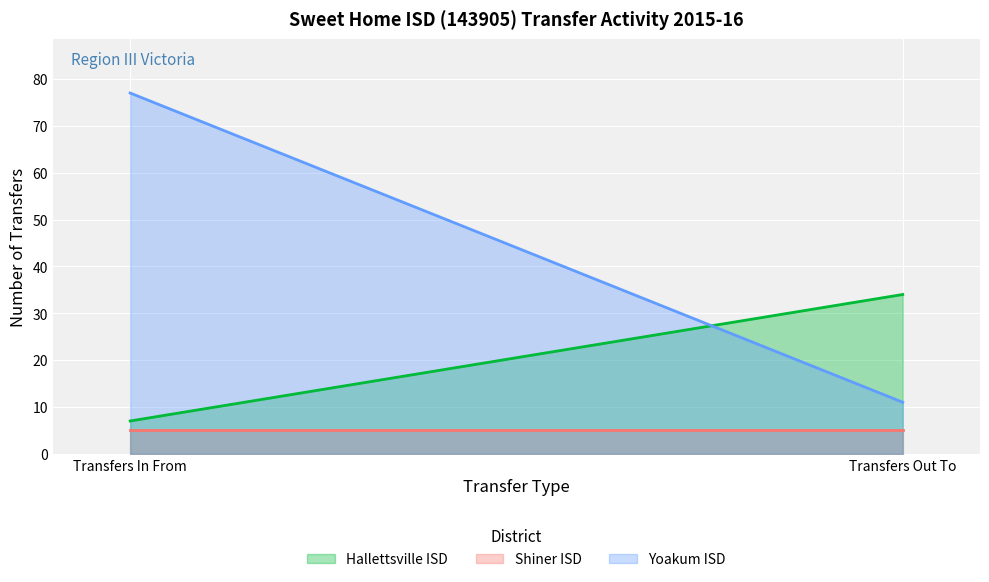

How many distinct data groups are displayed?

3